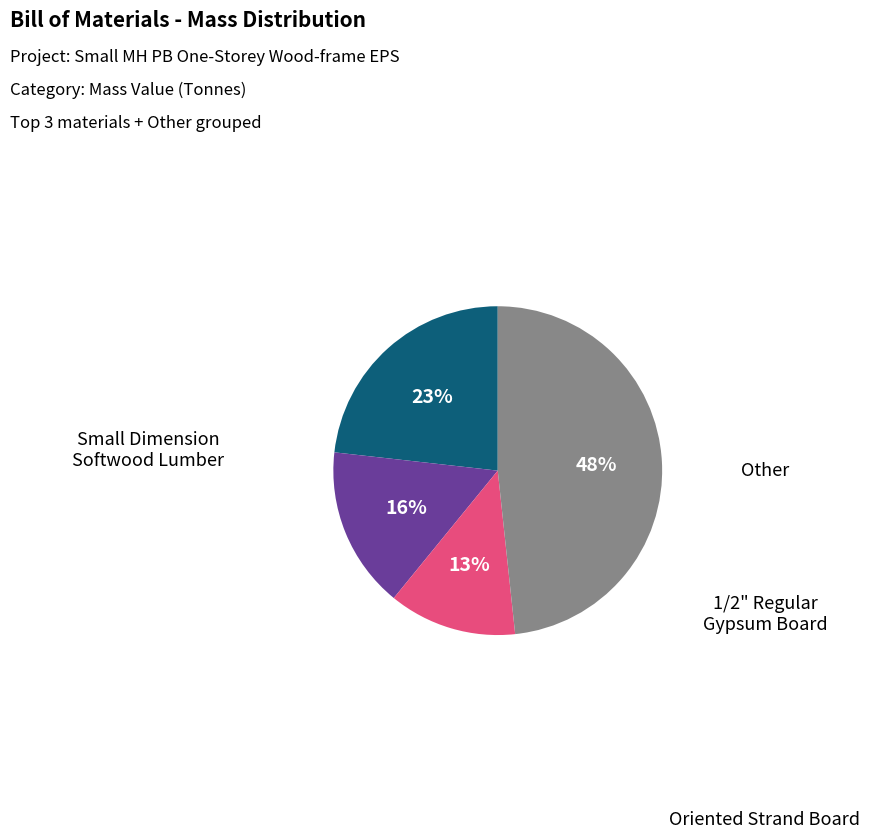

How many slices are in this pie chart?

4